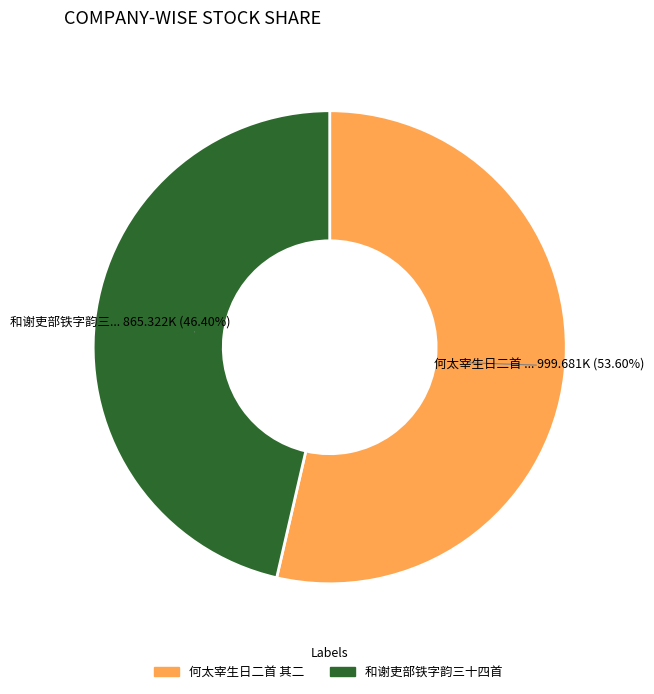

Is there any slice that represents more than half of the pie?

Yes